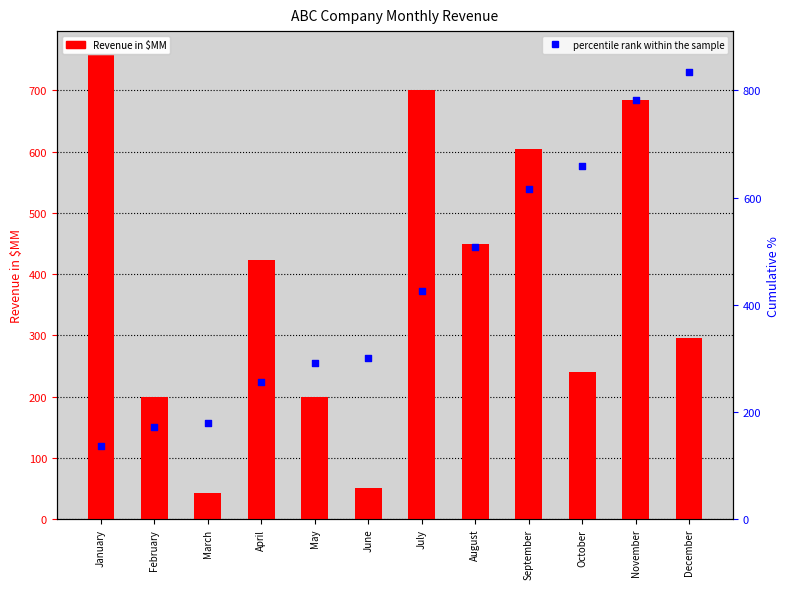

Which series has the widest spread of Y values?

Revenue in $MM